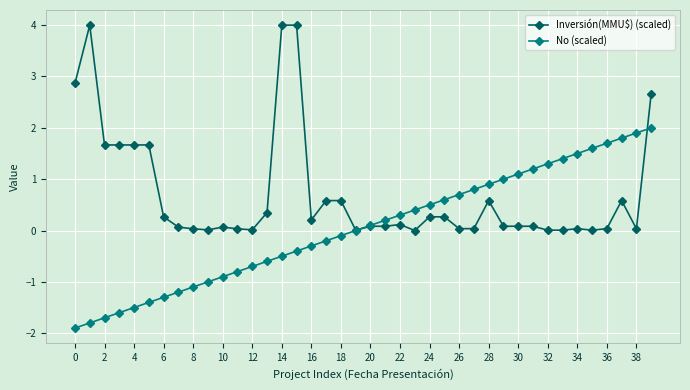

Which series has the largest total across all categories?

Inversión(MMU$) (scaled)